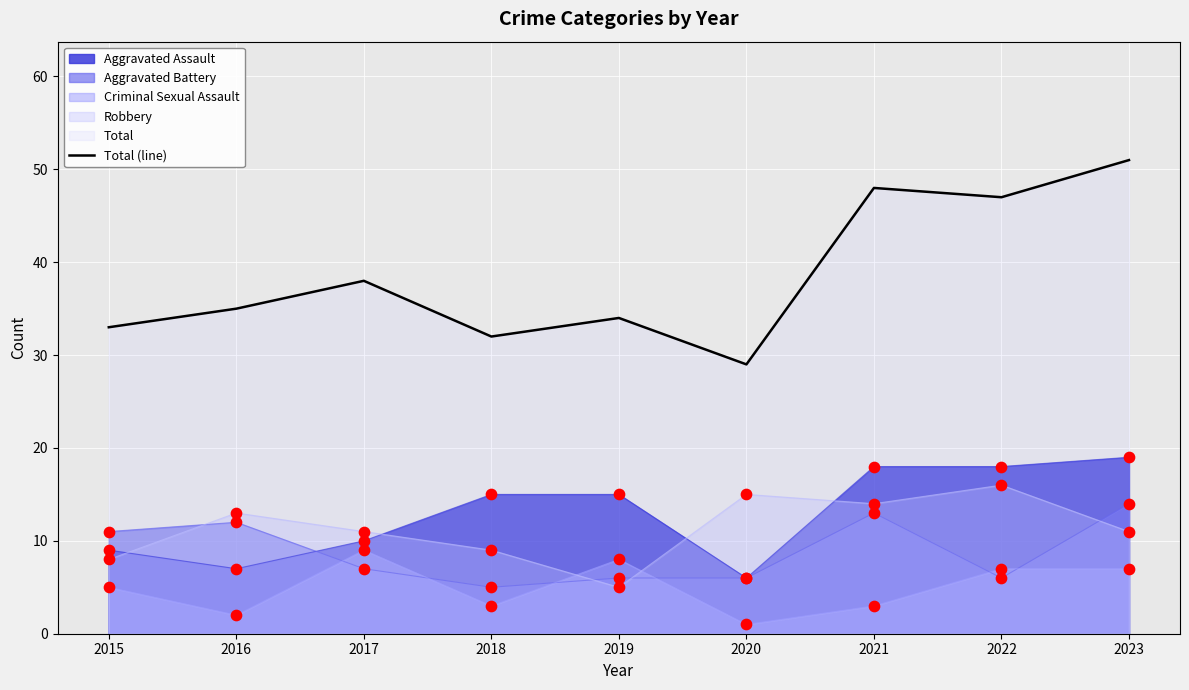

What is the ratio of the value at 2016 to the value at 2015?

1.1